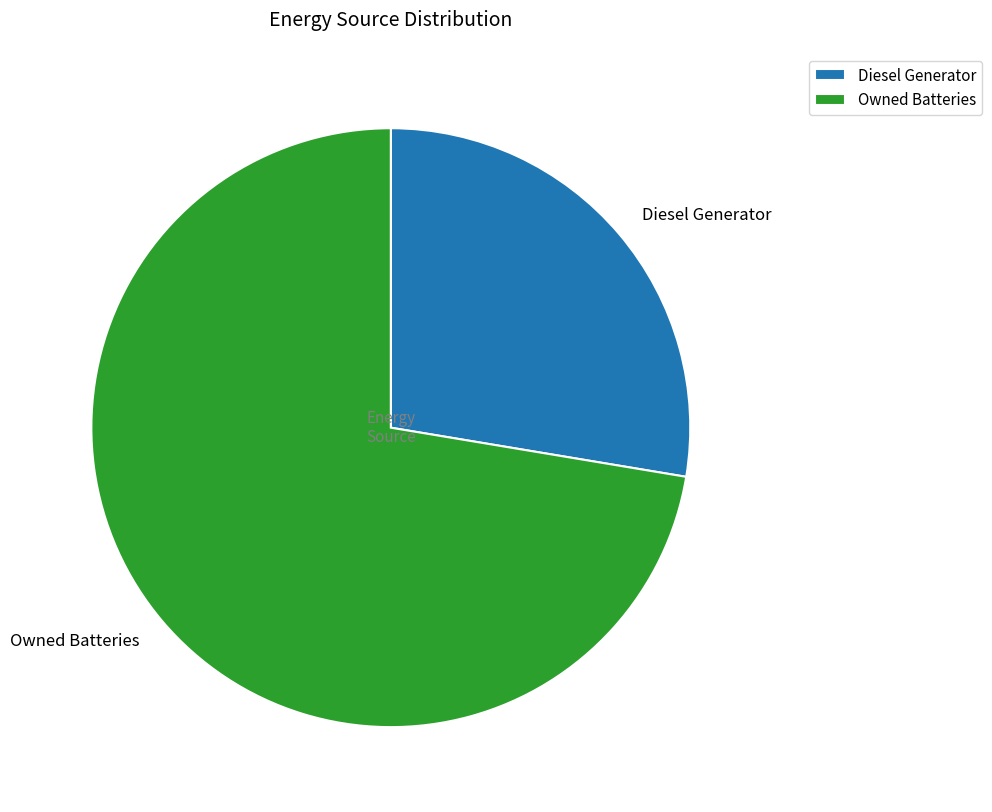

Approximately how many times larger is the value at Diesel Generator compared to Owned Batteries?

0.4